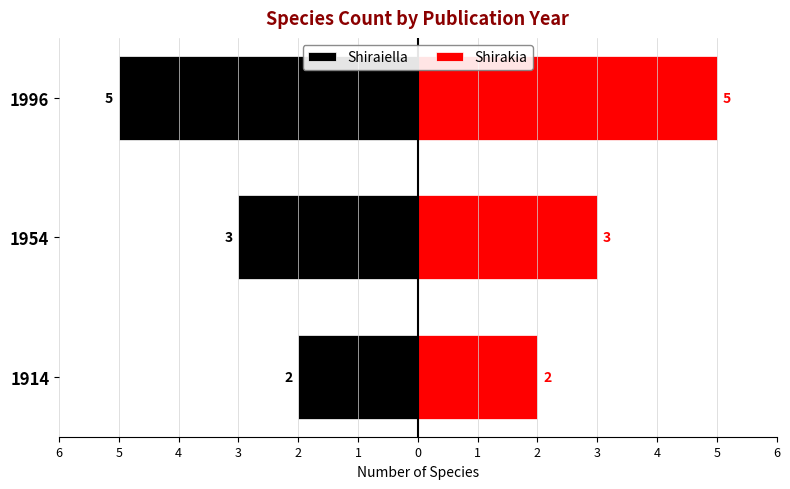

What is the average value of the Shirakia series?

3